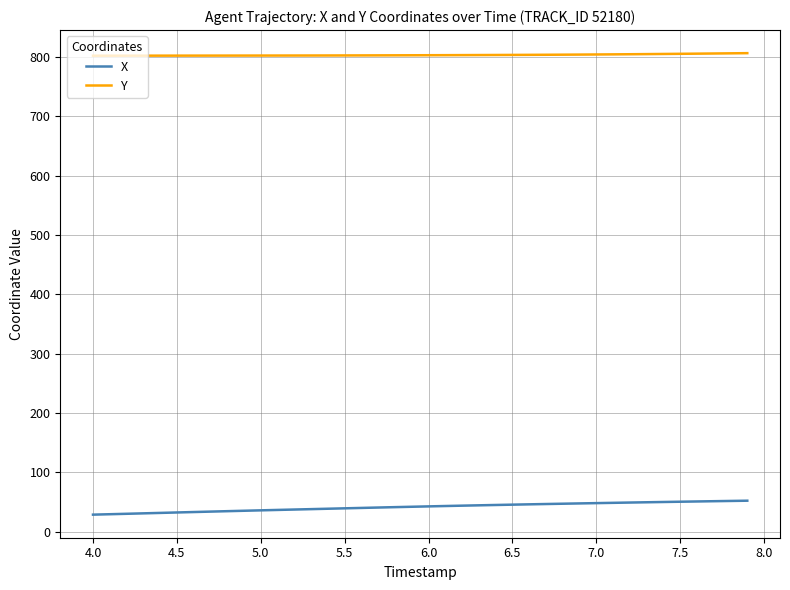

What is the difference between the maximum and minimum values in the X series?

23.5